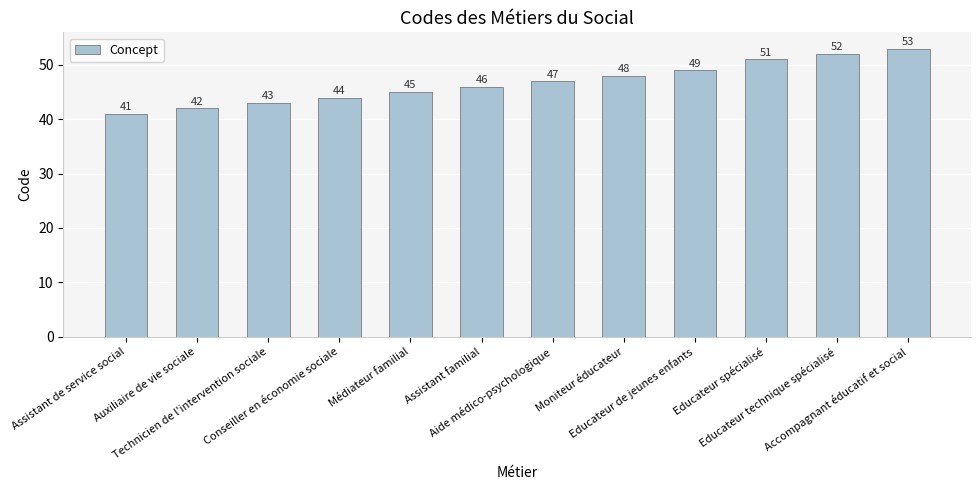

Approximately how many times larger is the value at Assistant de service social compared to Aide médico-psychologique?

0.9